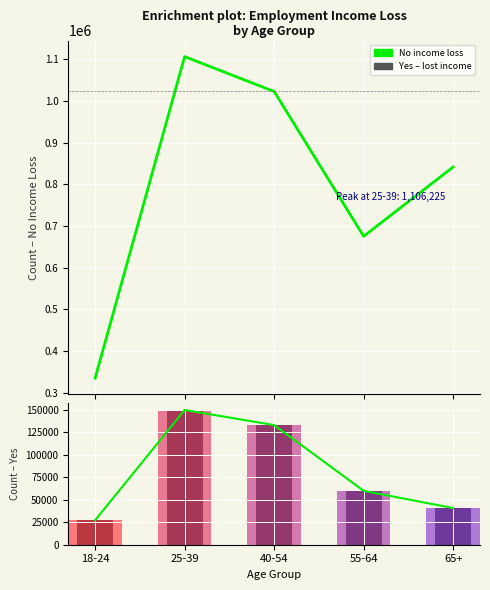

Does the chart contain stacked bars?

No